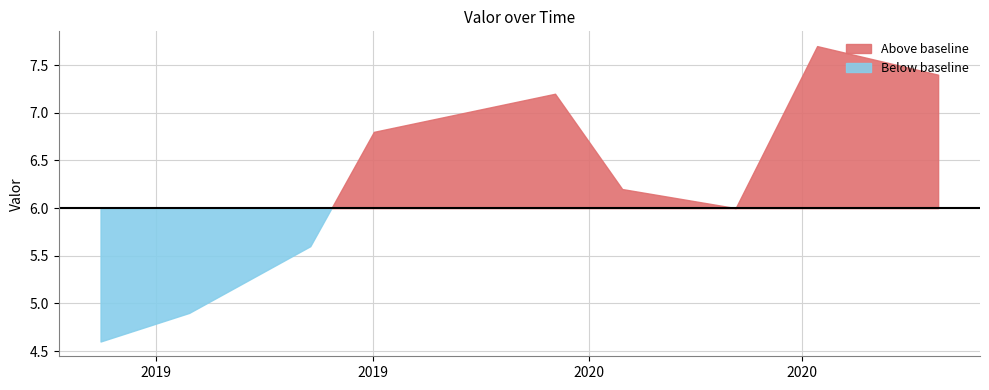

Between 2020-02-11 06:00:00 and 2019-09-10 07:00:00, which is larger?

2020-02-11 06:00:00